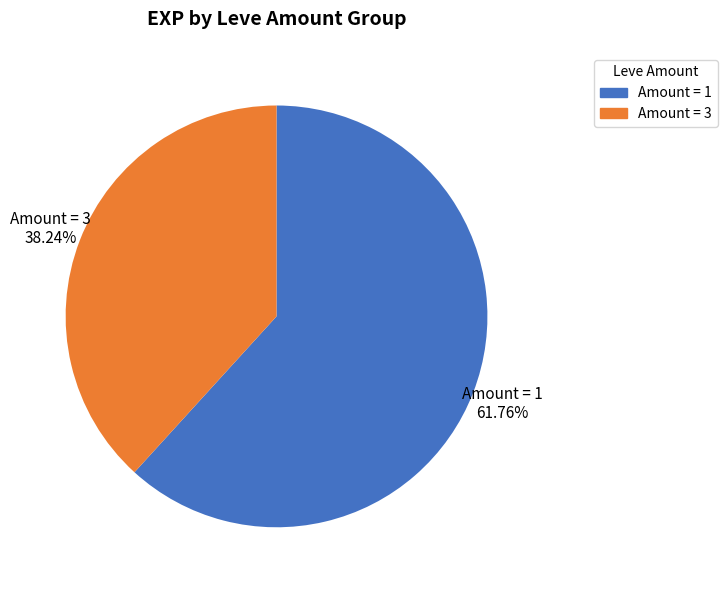

Which category has the biggest portion of the pie?

Amount = 1